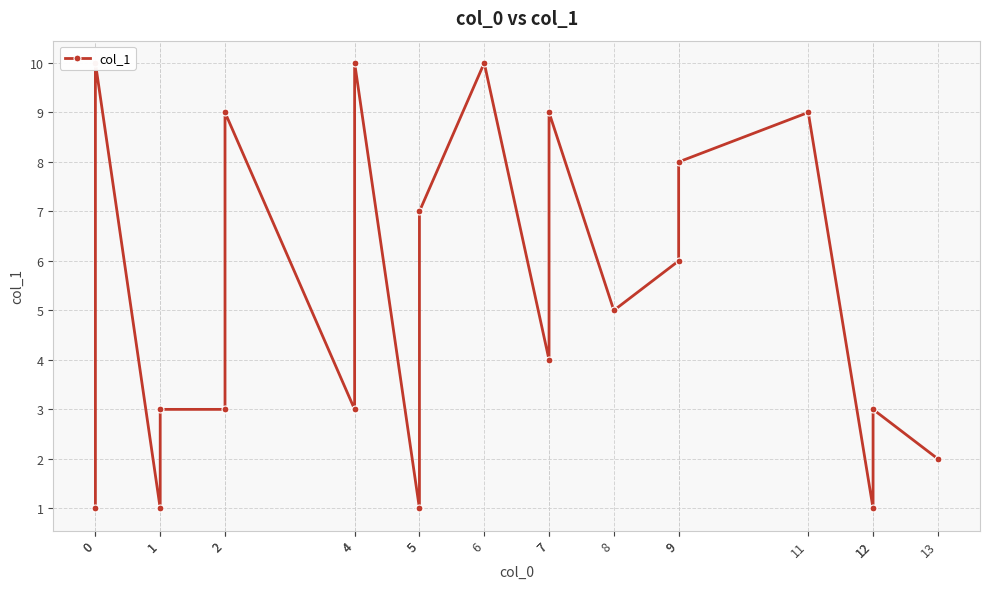

What is the sum of all values?

105